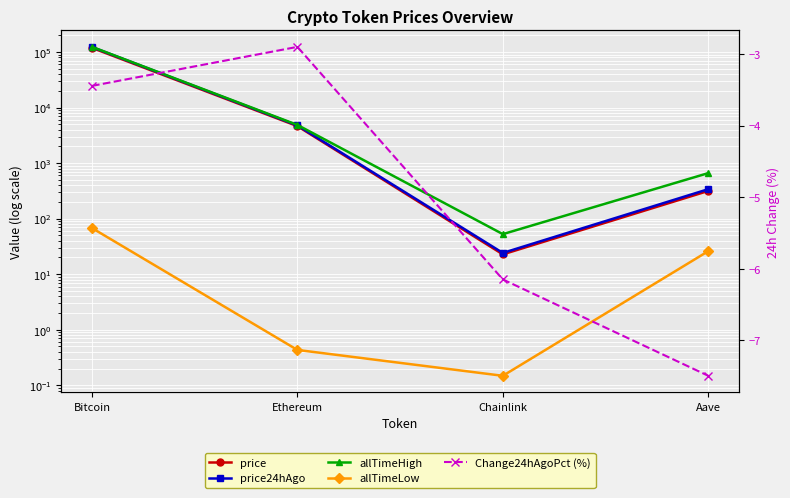

How many categories are shown in the chart?

4